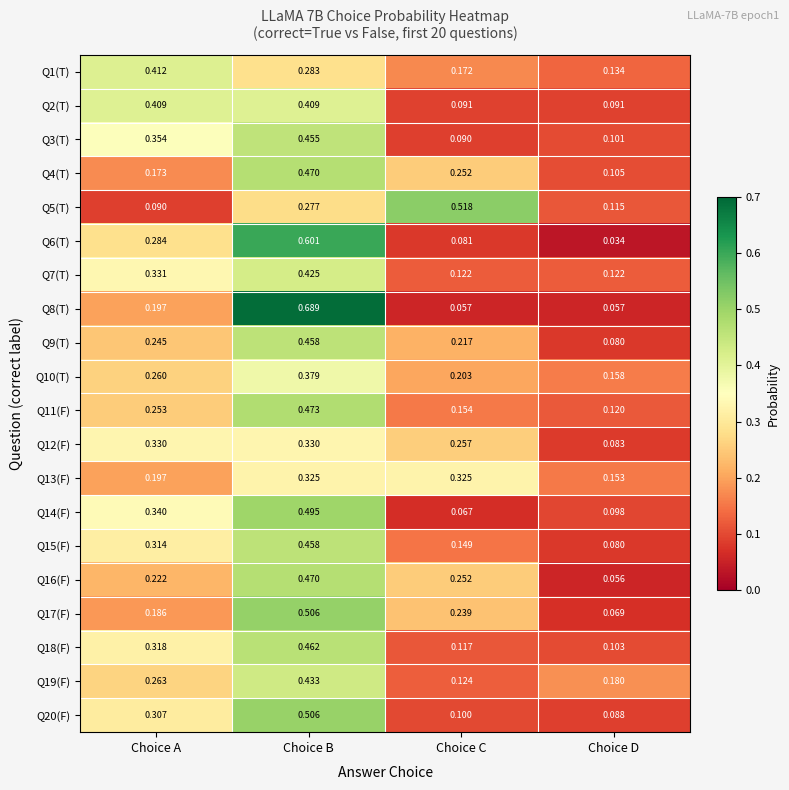

At which category is the sum across all series the highest?

Choice B